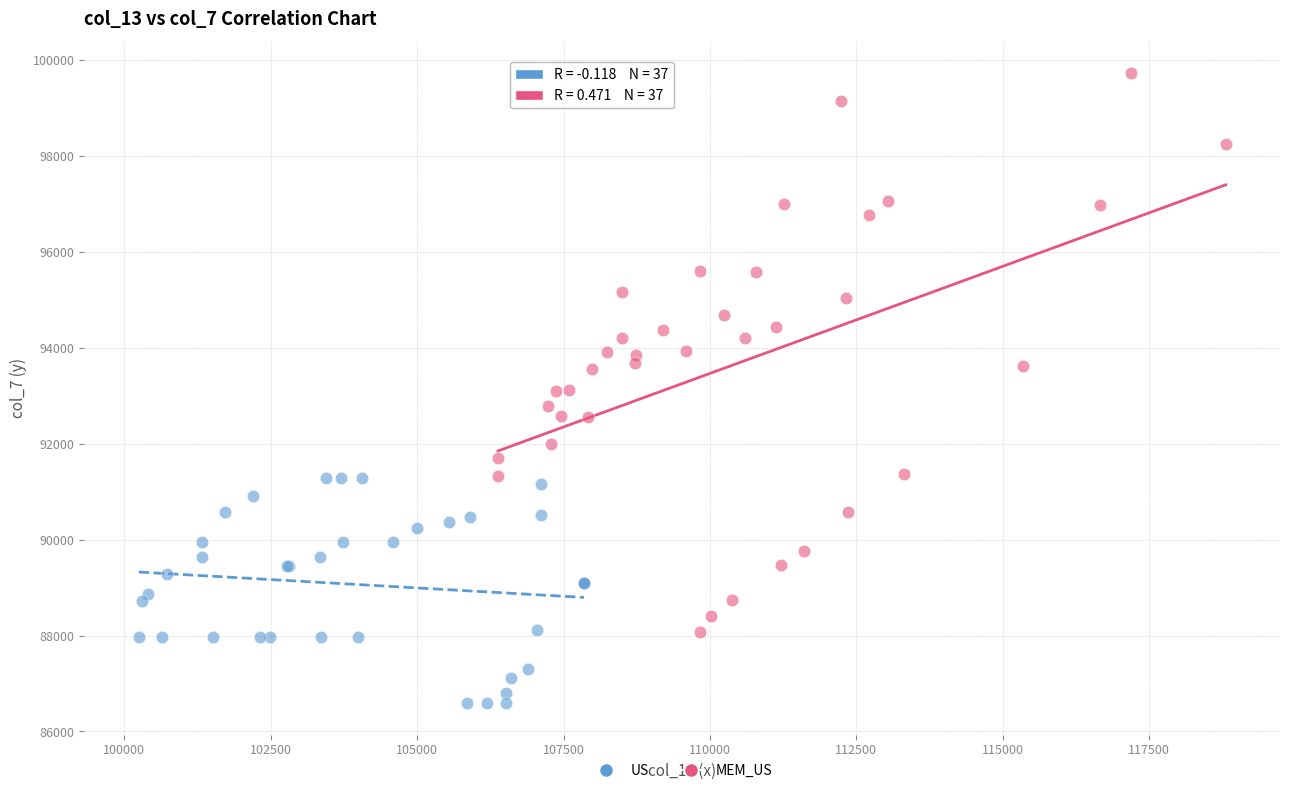

Which series has the widest spread of Y values?

MEM_US